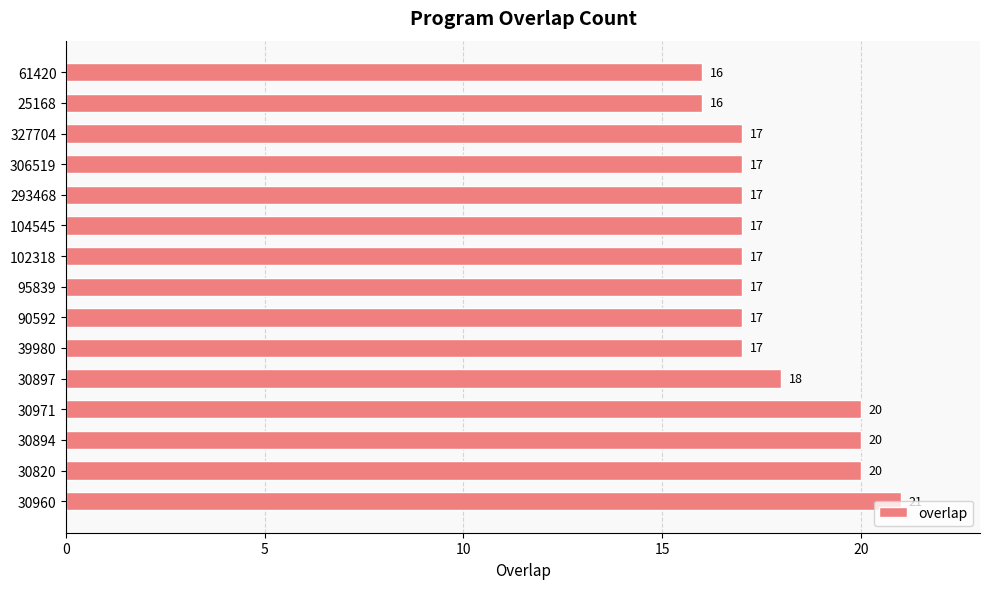

How many values are between 17 and 20?

12